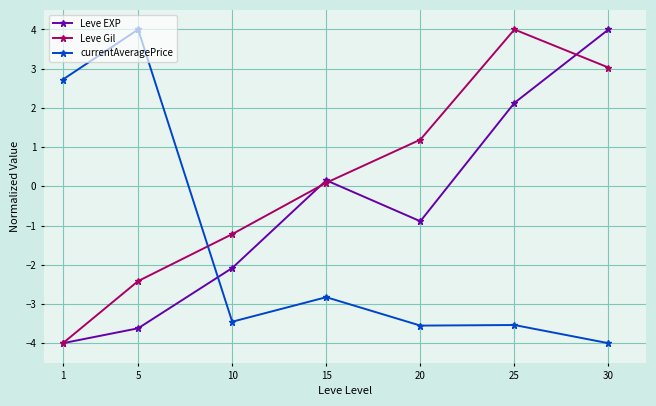

True or false: Leve EXP and currentAveragePrice intersect in this chart.

True